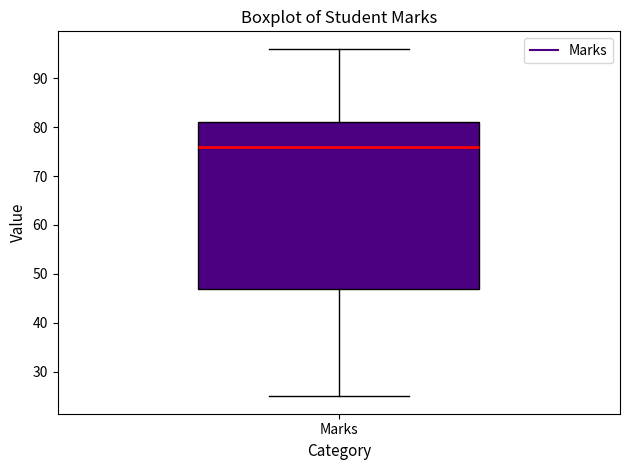

Where is the lower edge of the box for Marks on the y-axis? The values are not printed on the chart, so give them approximately, as read against the axis.

47